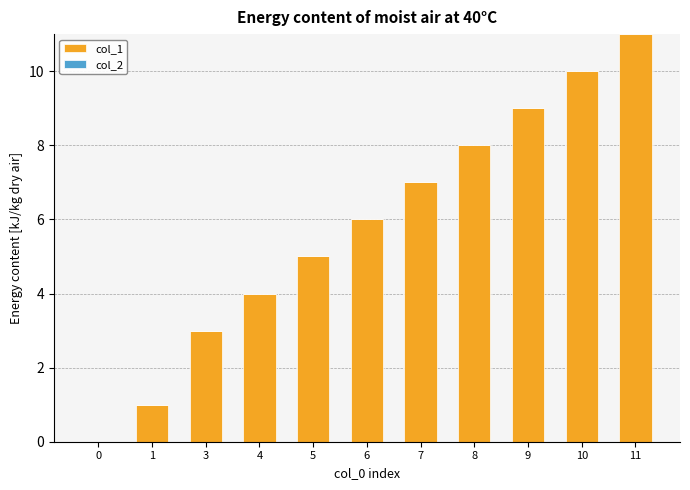

Reading right to left, transcribe all the data shown in this chart.

11=11	10=10	9=9	8=8	7=7	6=6	5=5	4=4	3=3	1=1	0=0